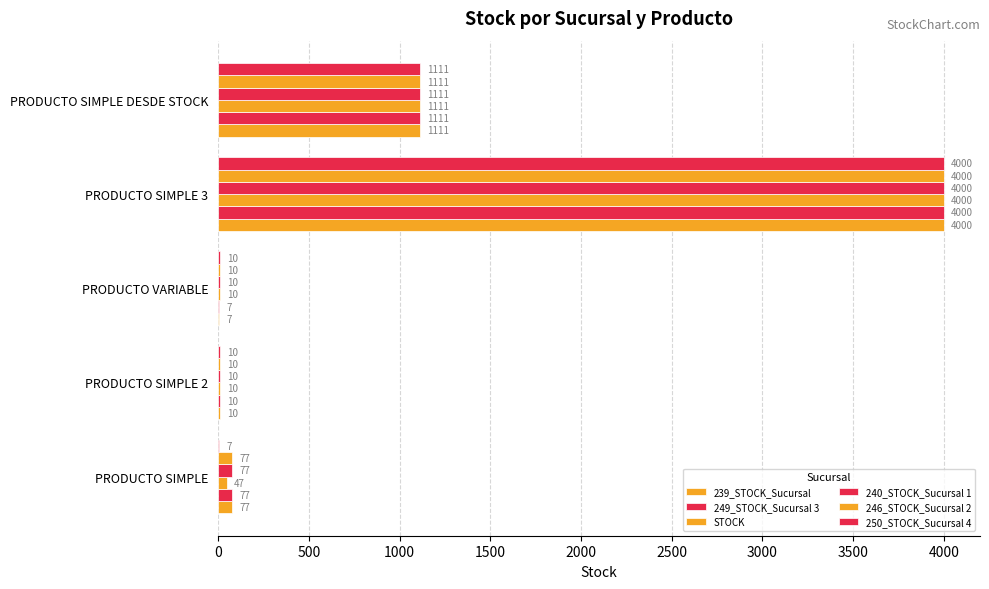

How many series are shown in this chart?

6